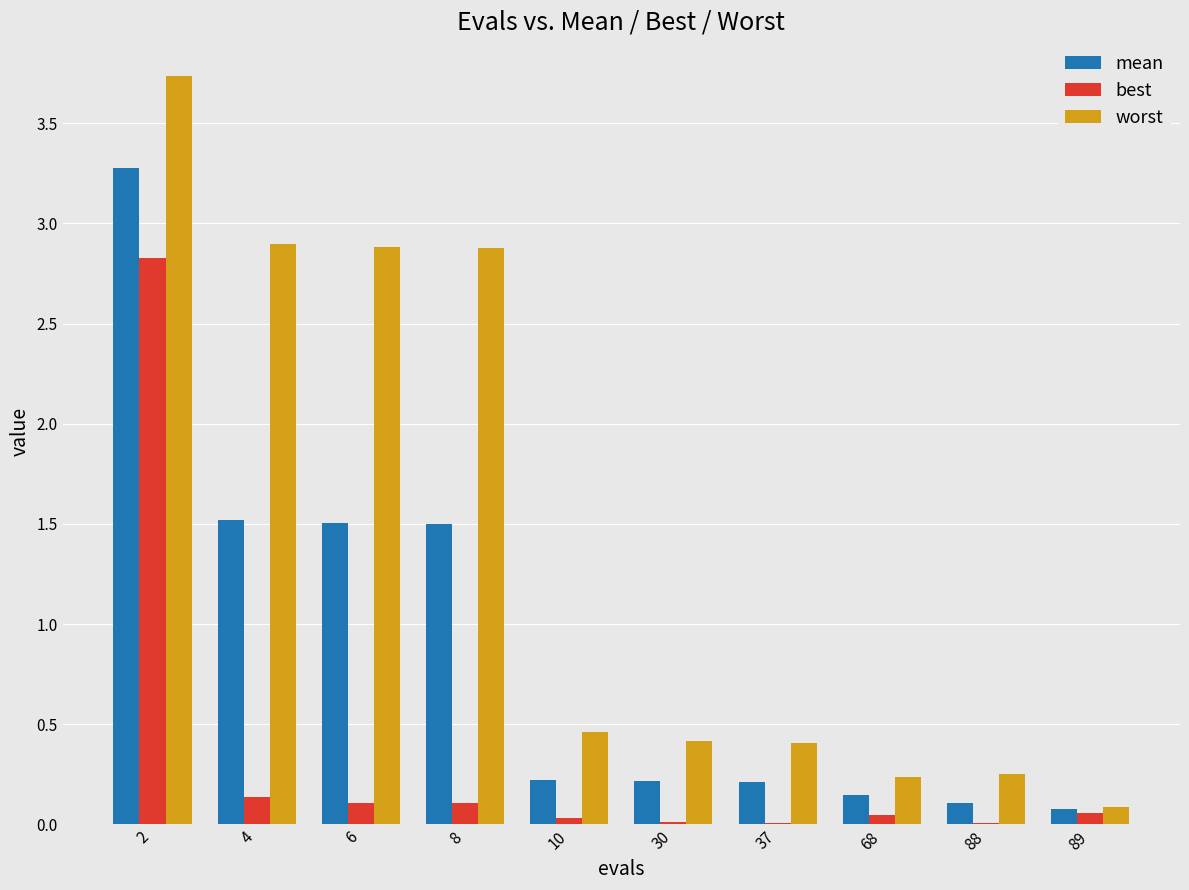

Which series changed the most between 6 and 88?

worst